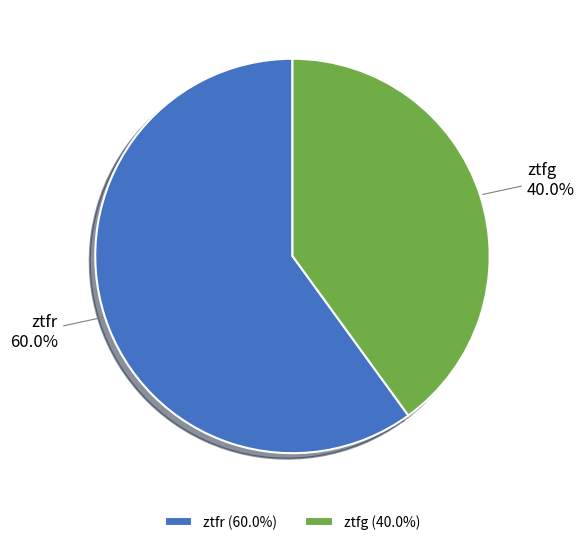

Does ztfr represent more than half of the total?

Yes